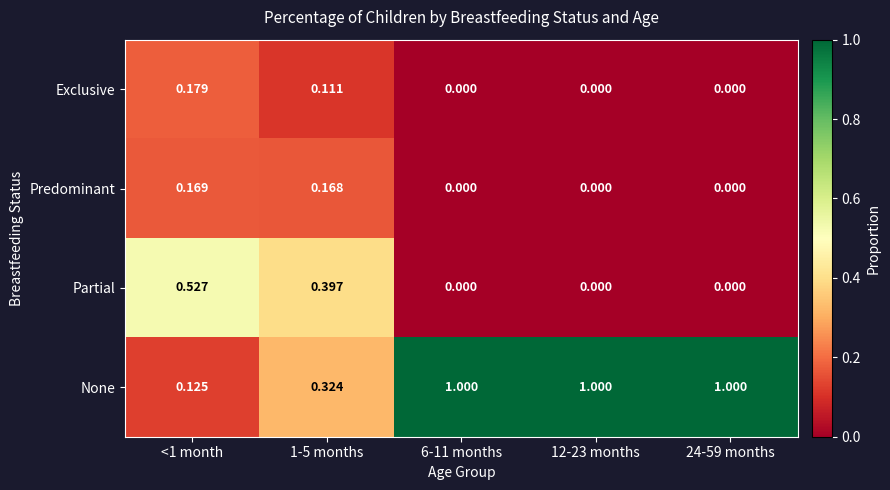

Which series has the largest total across all categories?

None